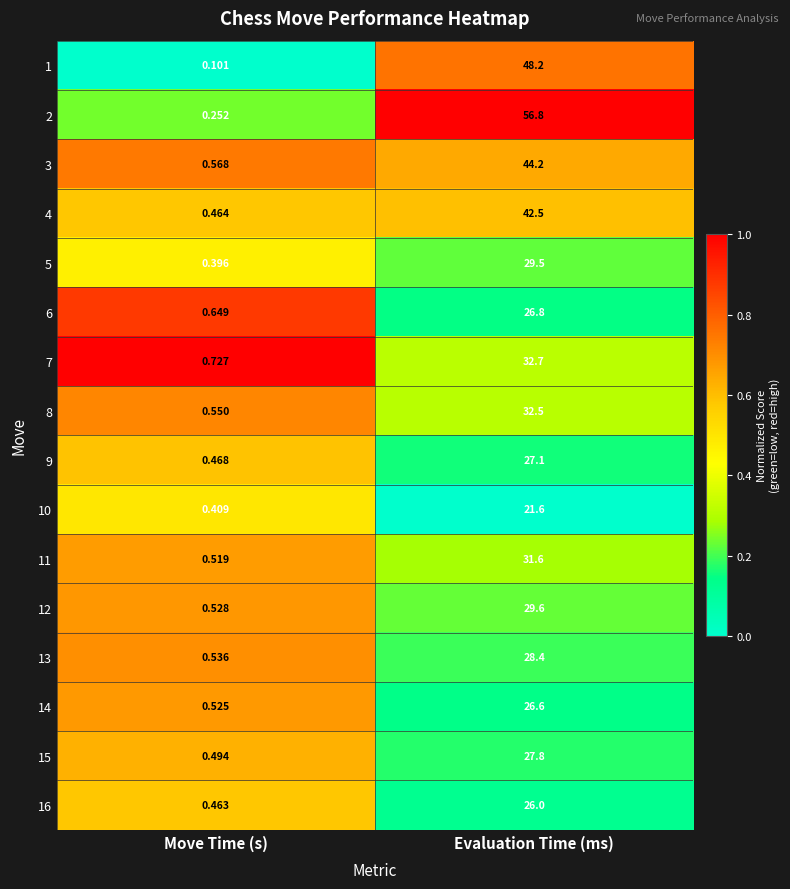

List the series in order of their peak value, lowest first.

10, 16, 14, 6, 9, 15, 13, 5, 12, 11, 8, 7, 4, 3, 1, 2